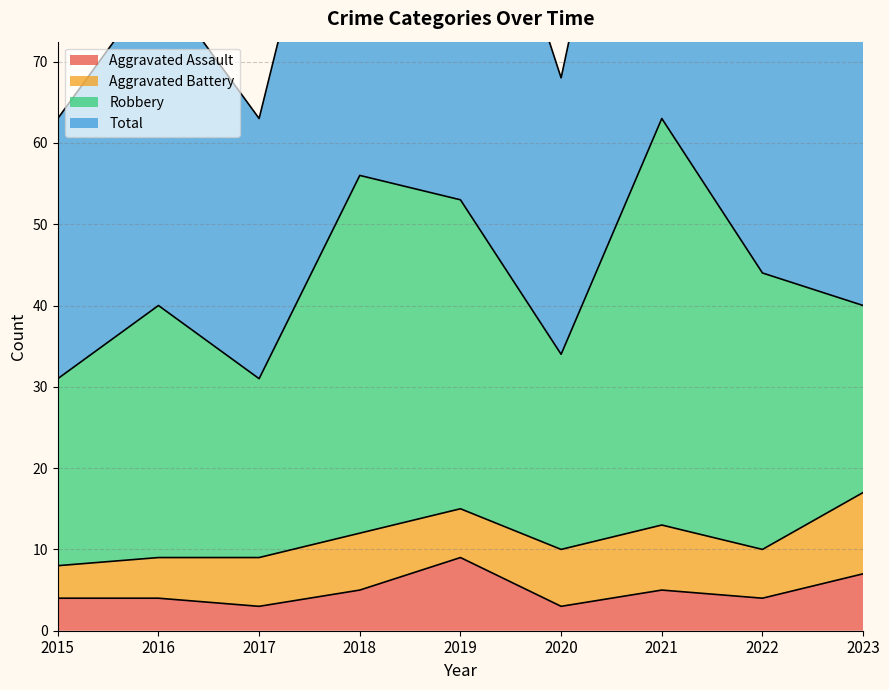

The Aggravated Assault series shows 10 at 2023. True or false?

False